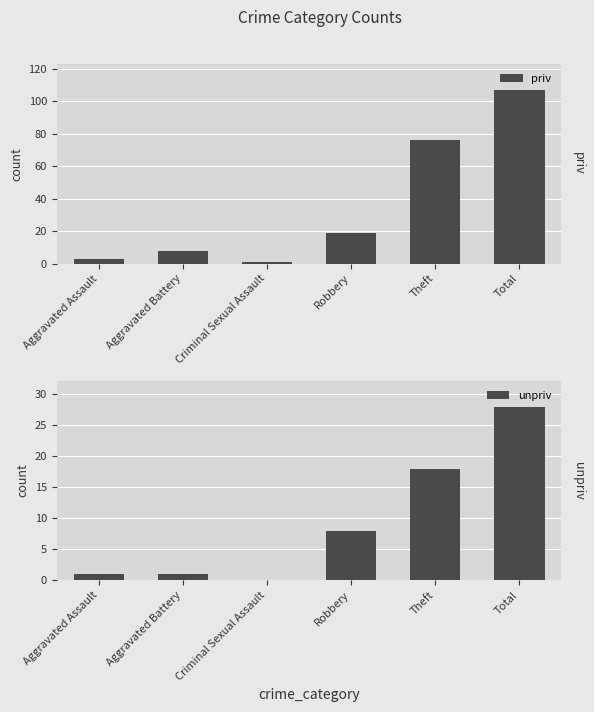

Reading right to left, extract all data points from this chart.

priv: 107	76	19	1	8	3
unpriv: 28	18	8	0	1	1